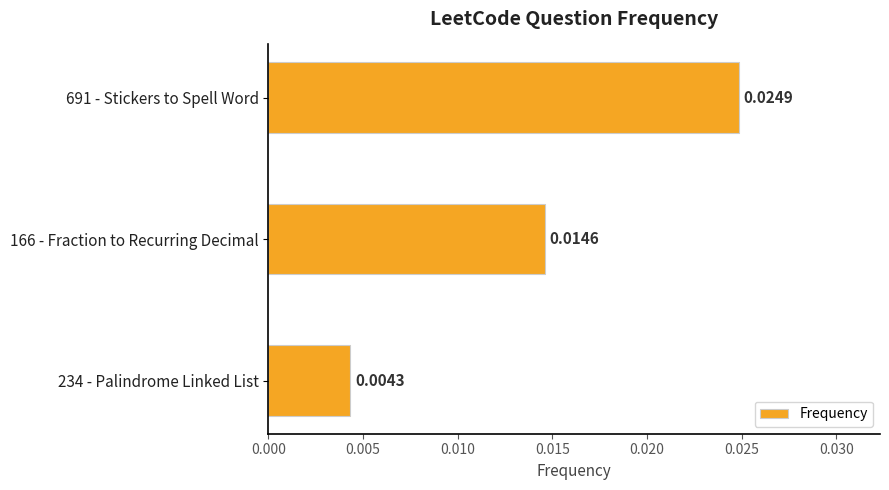

Rank the categories by value from highest to lowest.

691 - Stickers to Spell Word, 166 - Fraction to Recurring Decimal, 234 - Palindrome Linked List